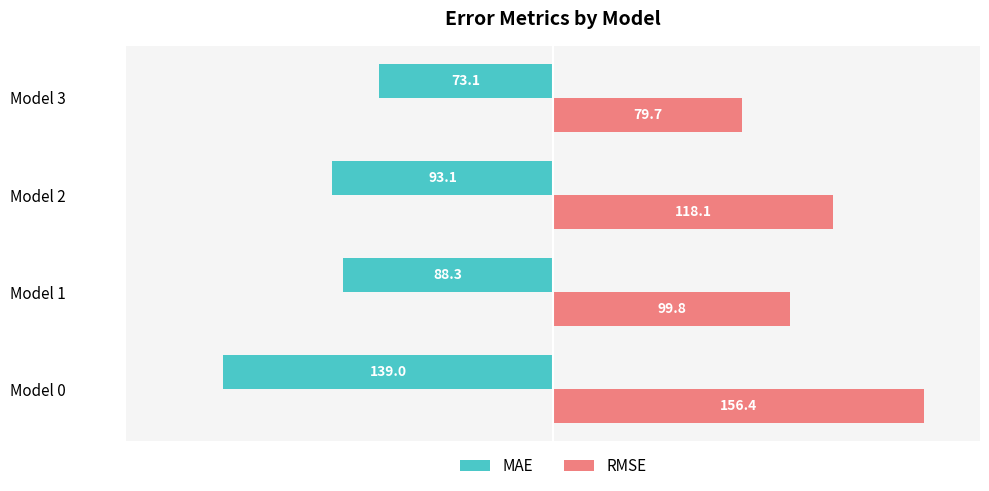

List the series in order of their overall mean, highest first.

RMSE, MAE